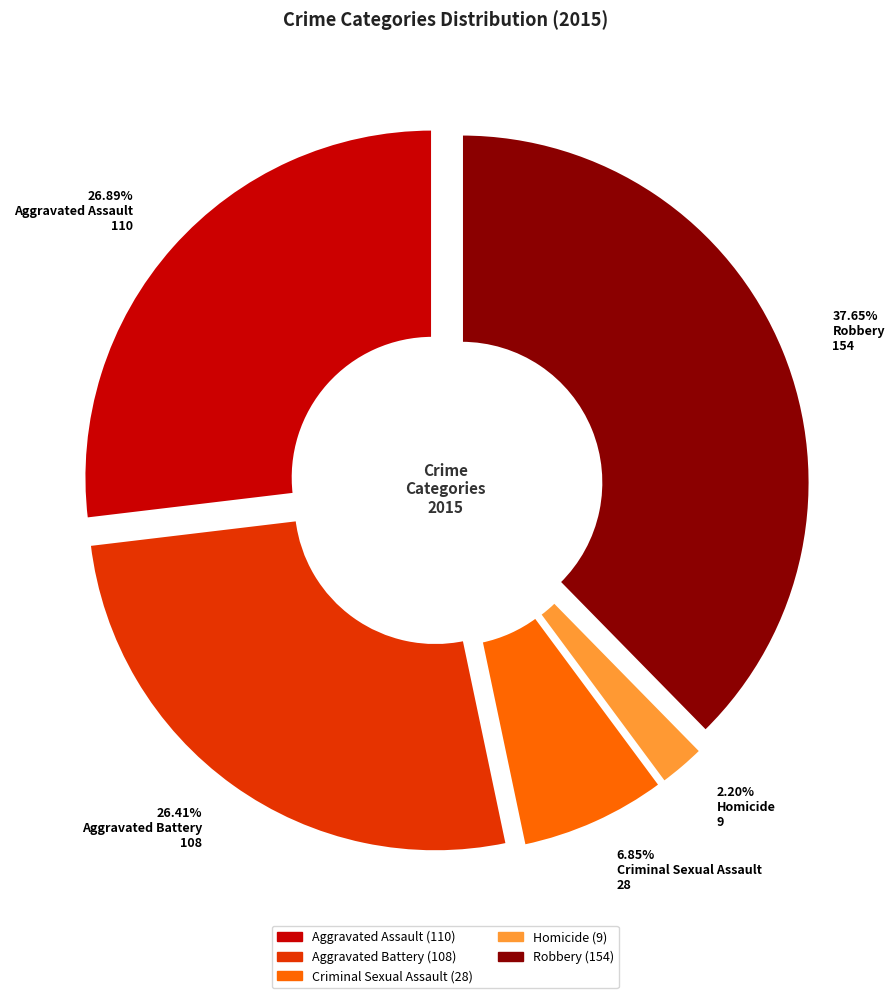

Do Aggravated Battery and Robbery together represent more than half of the pie?

Yes